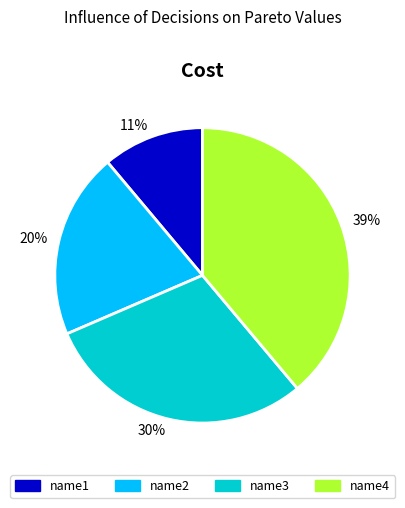

To the nearest percent, what portion does name4 represent?

39%